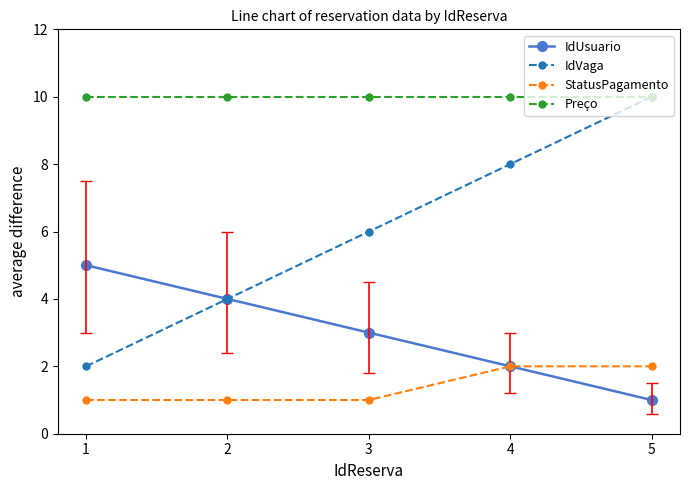

What is the sum of the StatusPagamento values at 5 and 2?

3